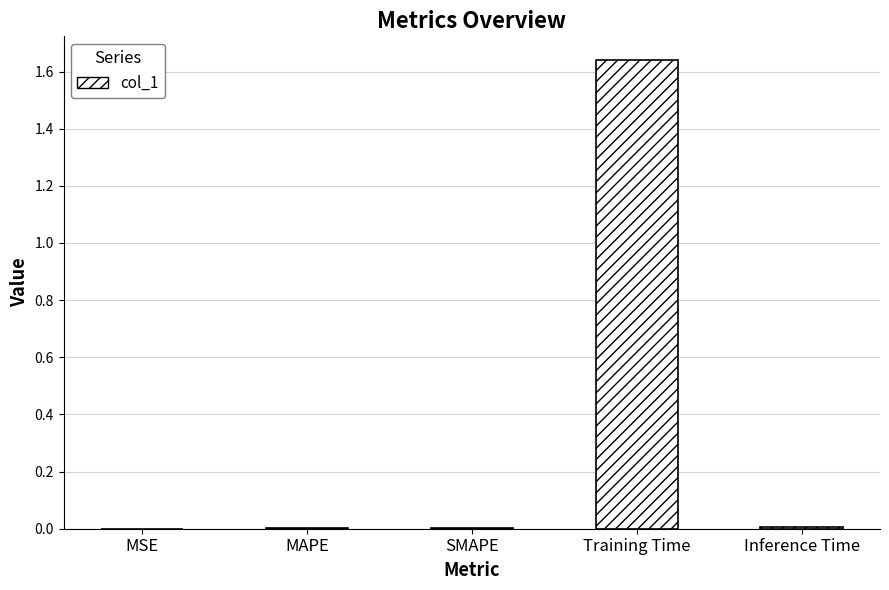

True or false: the data shows 0.0 at SMAPE.

True